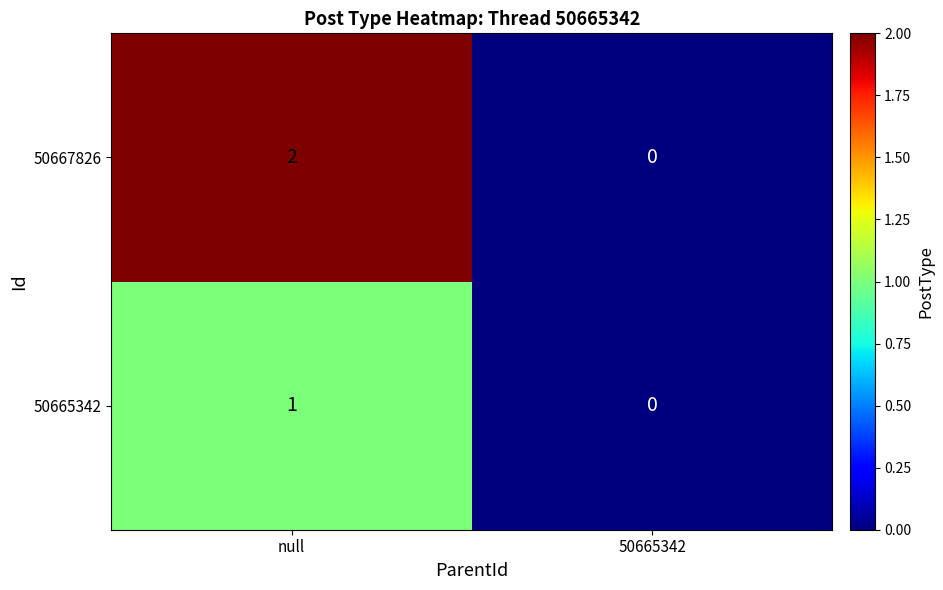

Rank the series by their average value, from lowest to highest.

50665342, 50667826